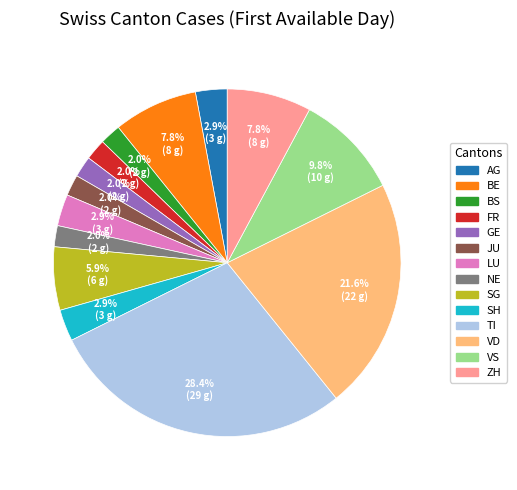

Which slice is the largest?

TI